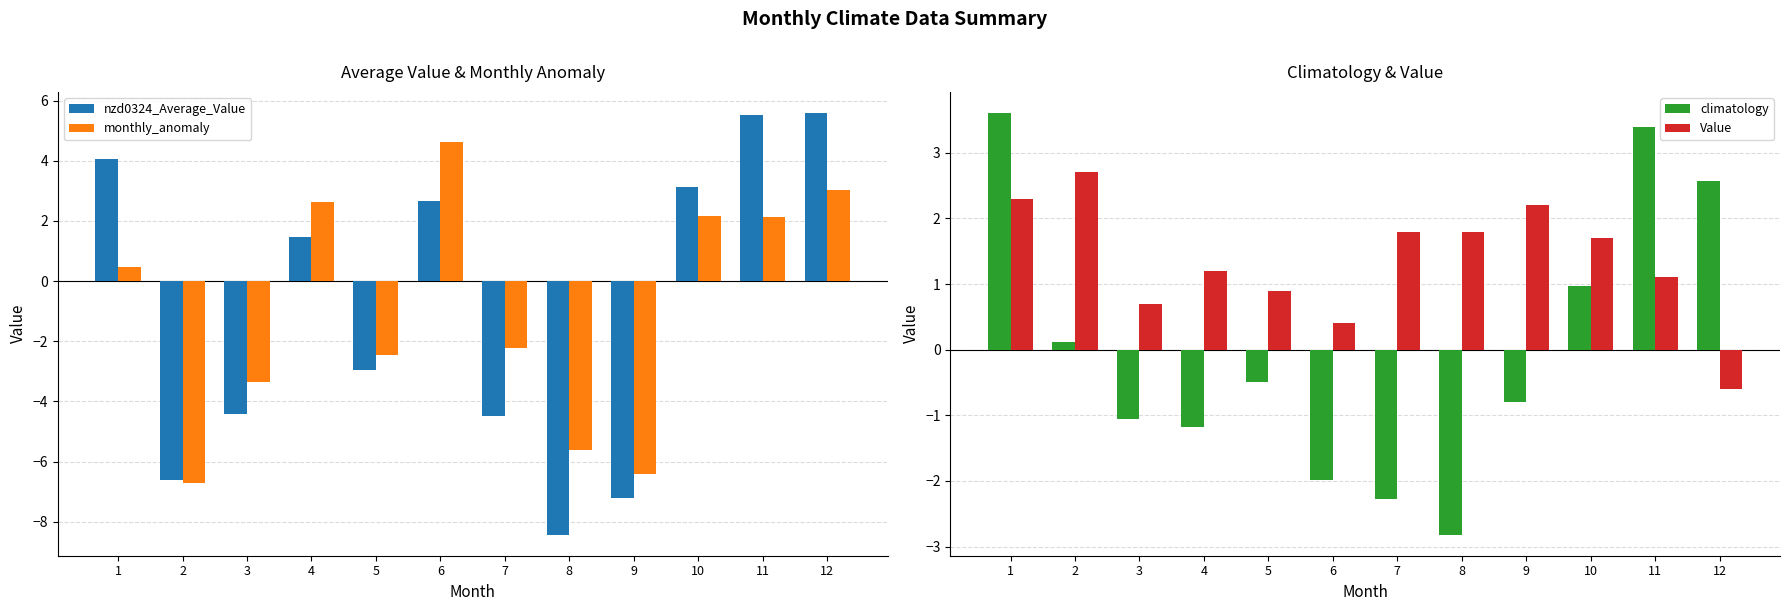

The value of climatology at 4 is -0.3. True or false?

False